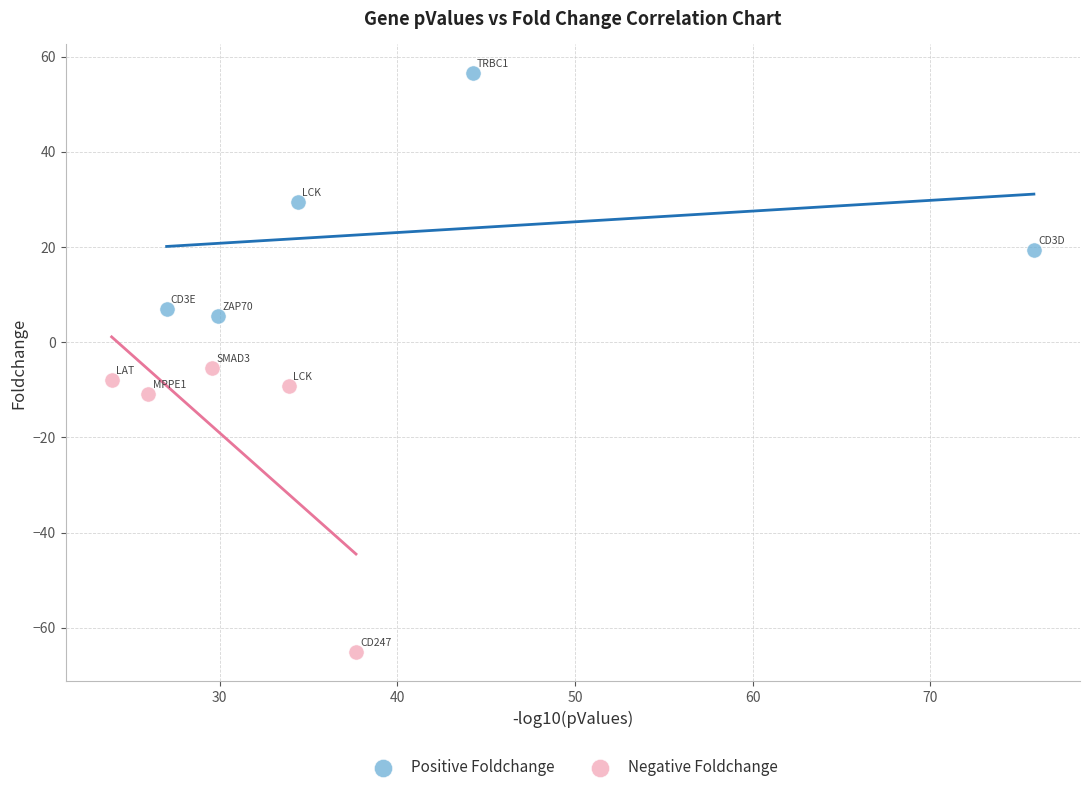

What are all the series names shown in the legend?

Positive Foldchange, Negative Foldchange